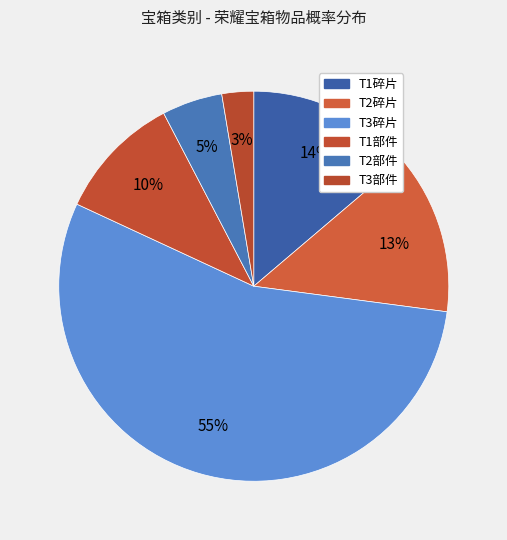

Which slice represents more than half of the pie?

T3碎片